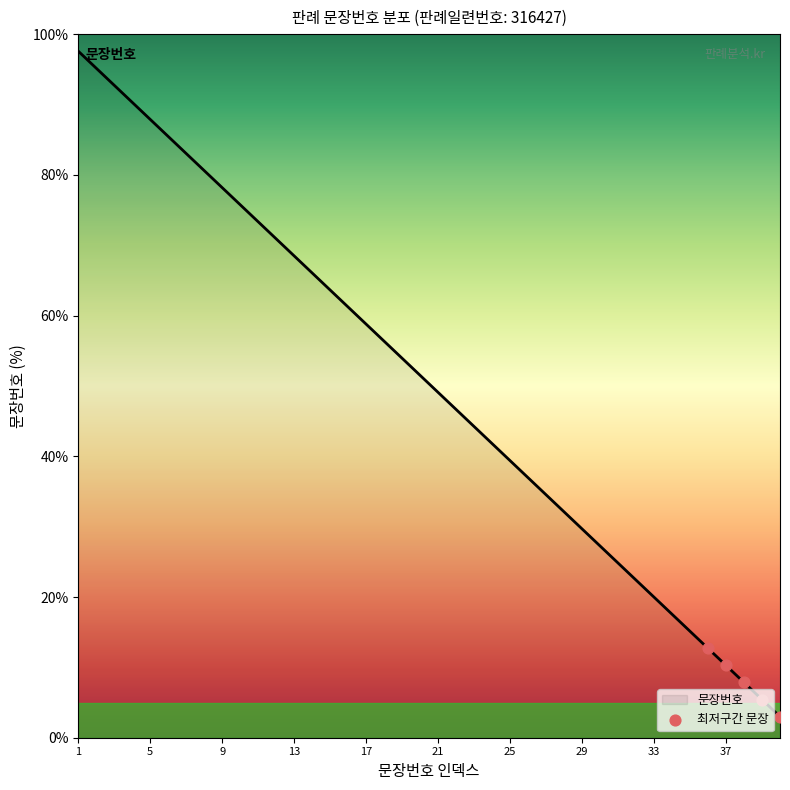

What is the smallest value displayed?

3.0